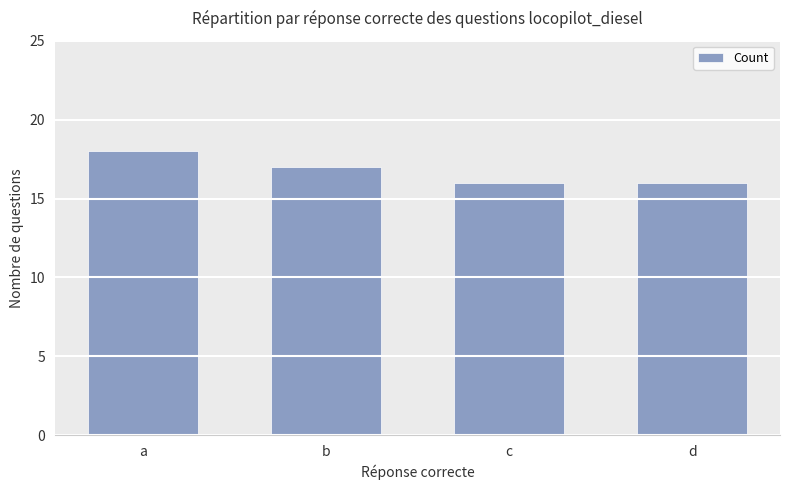

Reading left to right, transcribe all the data shown in this chart.

18	17	16	16